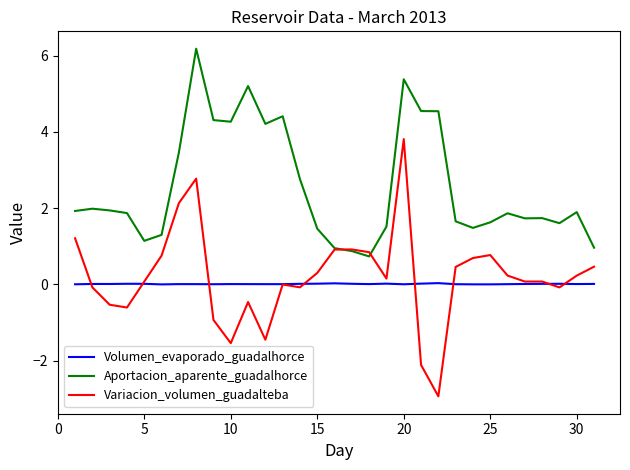

True or false: Aportacion_aparente_guadalhorce and Volumen_evaporado_guadalhorce intersect in this chart.

False